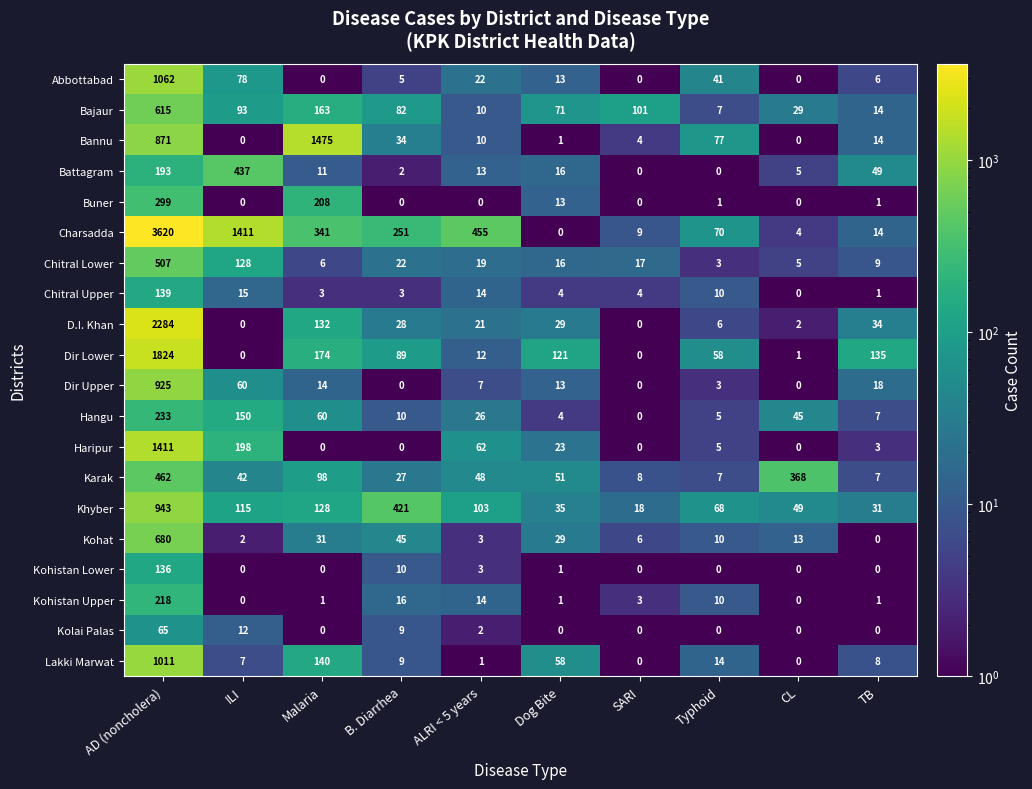

The Dir Lower series shows 89 at B. Diarrhea. True or false?

True